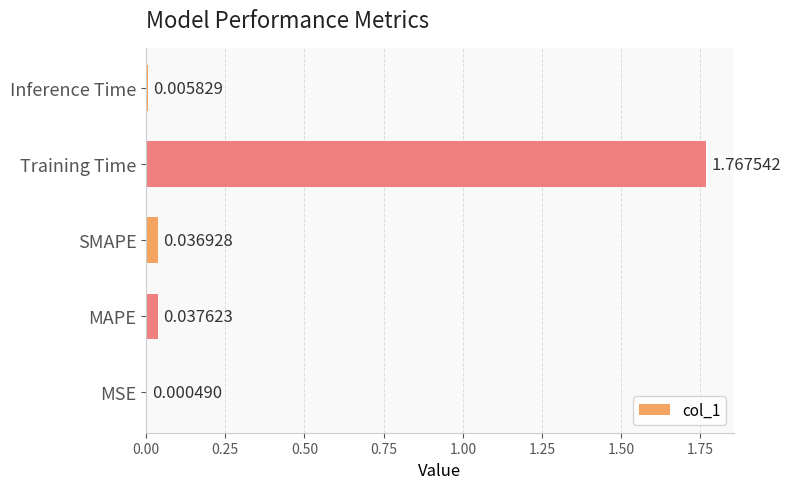

At which category does the chart reach its peak across all series?

Training Time